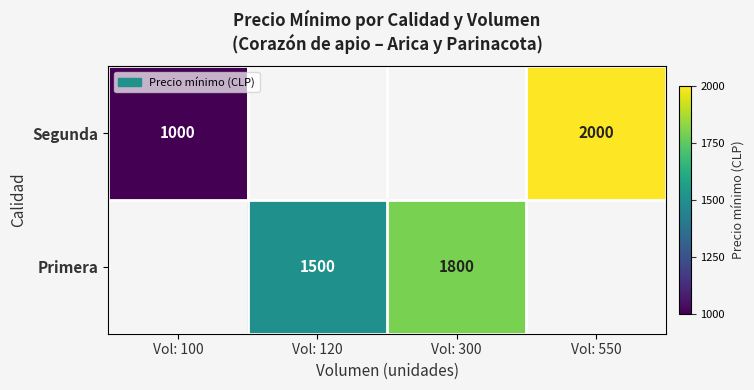

What is the maximum value shown in the chart?

2000.0